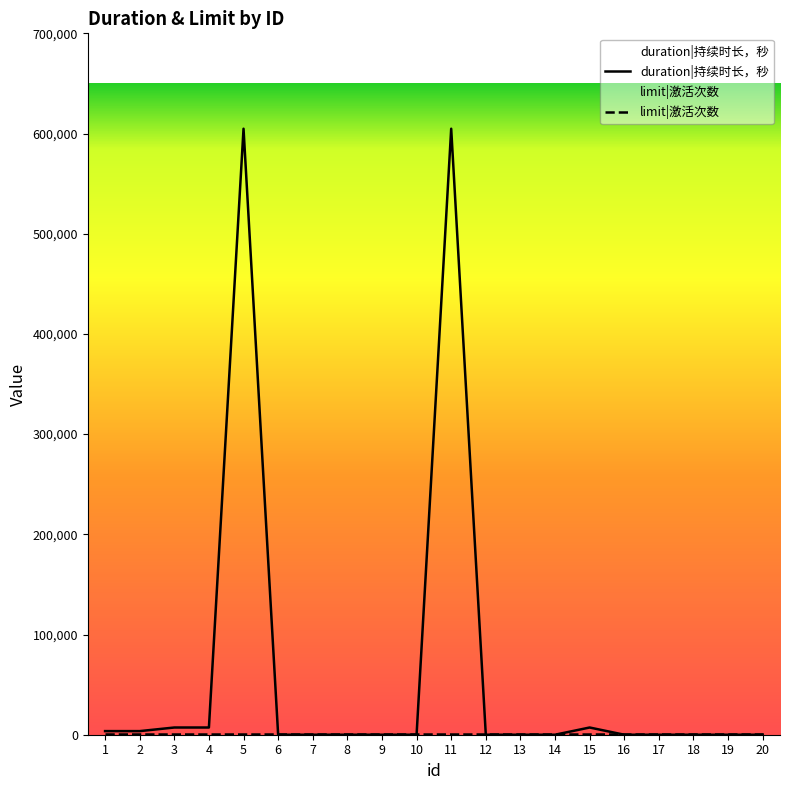

What is the difference between the maximum and minimum values?

604800